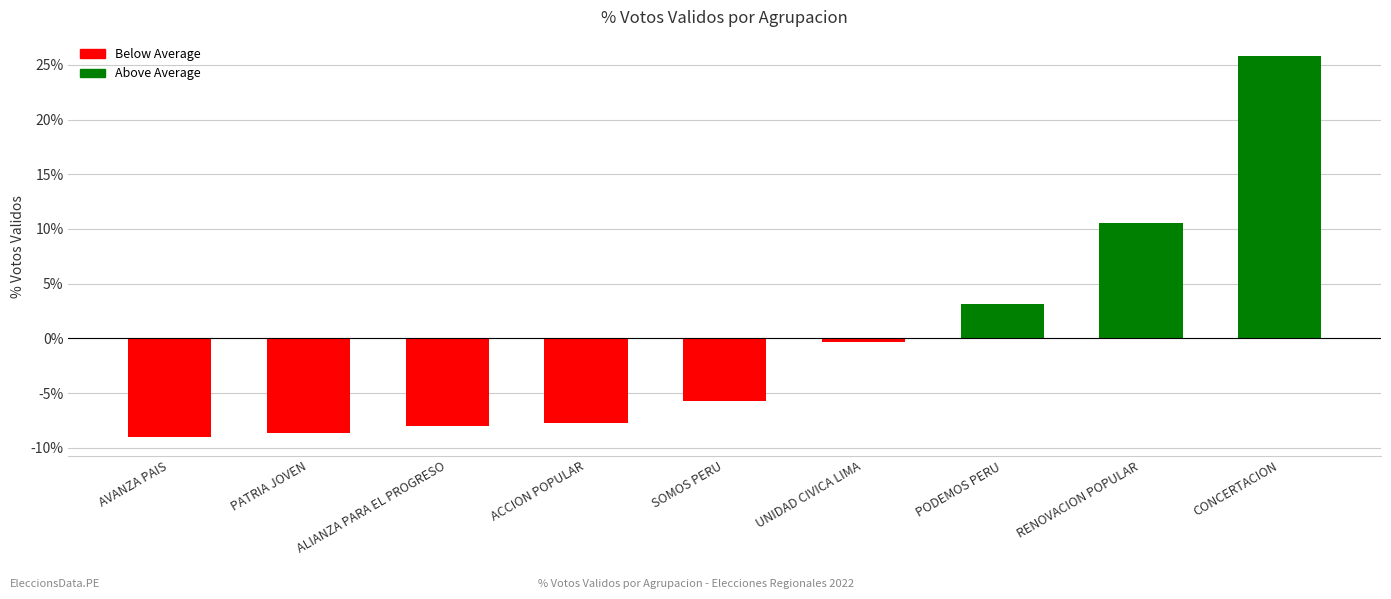

What is the label of the 1st bar from the left?

AVANZA PAIS